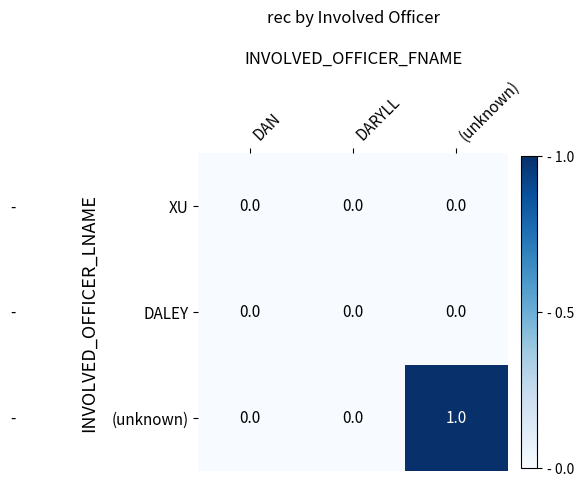

Is the value of (unknown) at (unknown) greater than the value of XU at (unknown)?

Yes